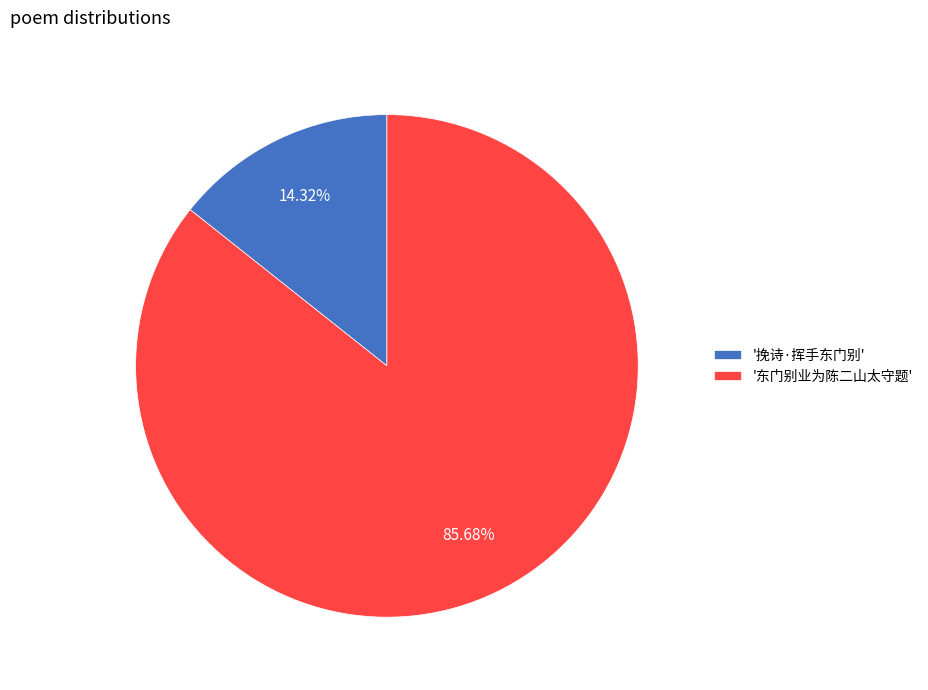

How many slices are in this pie chart?

2